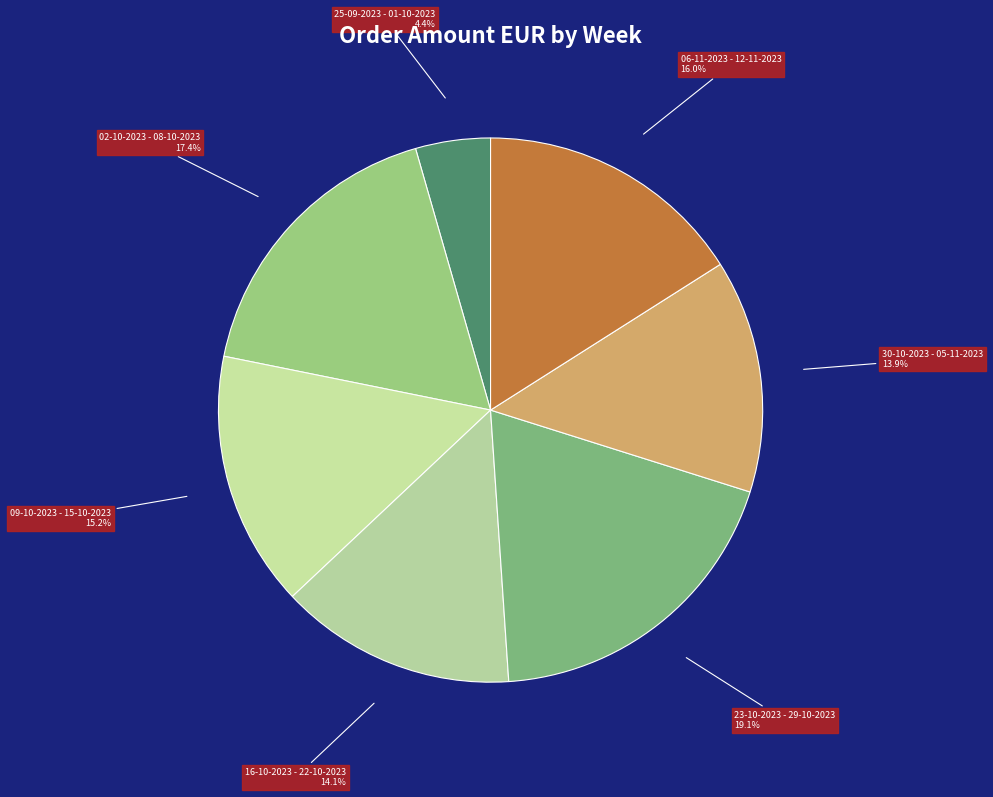

What is the total percentage of 06-11-2023 - 12-11-2023 and 02-10-2023 - 08-10-2023?

33.4%